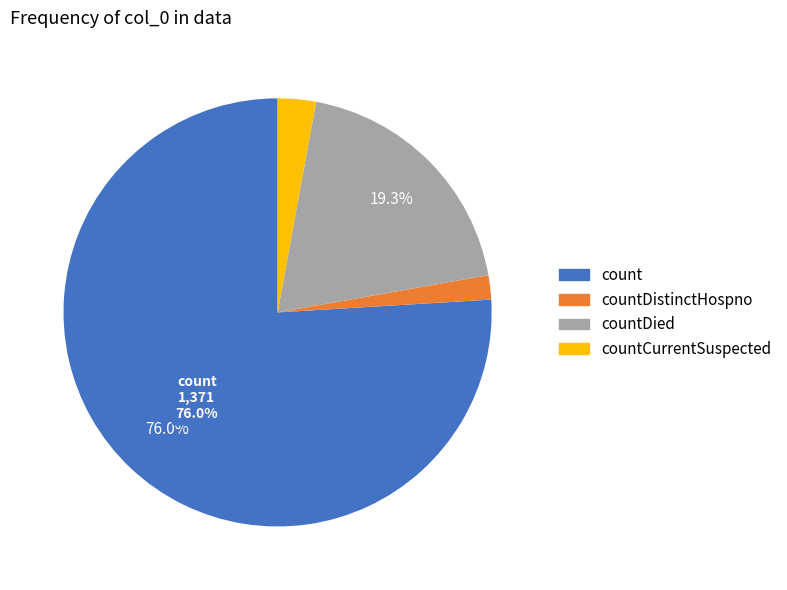

Is there any slice that represents more than half of the pie?

Yes